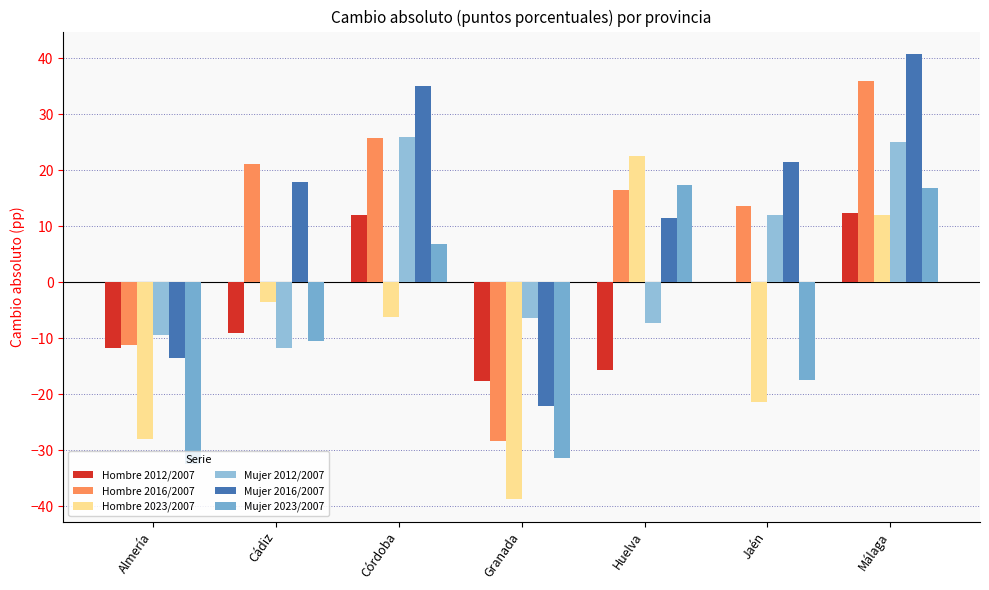

What is the average value of the Hombre 2023/2007 series?

-9.0